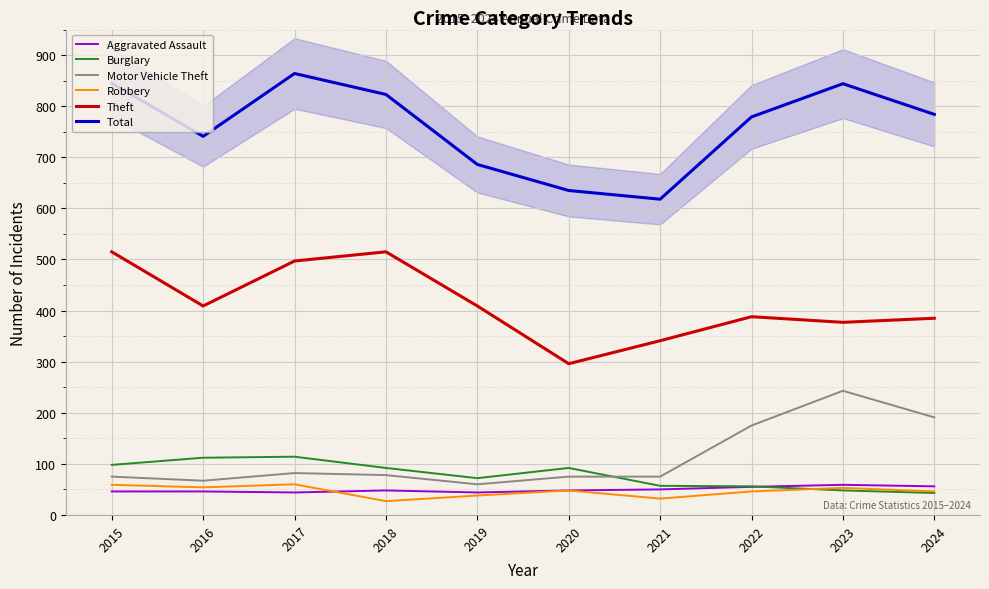

True or false: Theft and Burglary cross at least once.

False